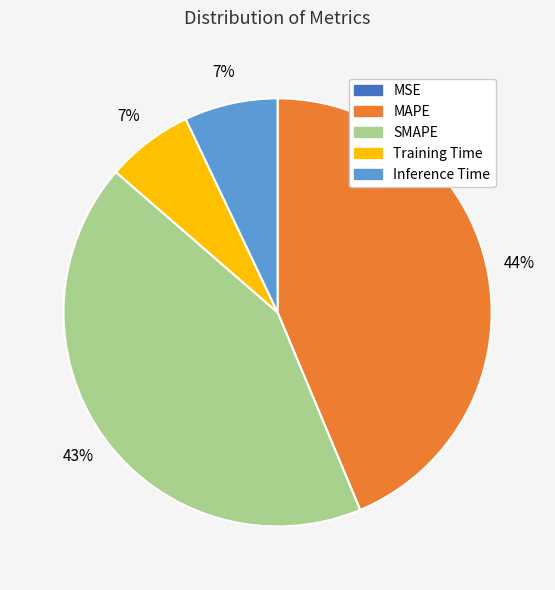

Between MAPE and Training Time, which is larger?

MAPE